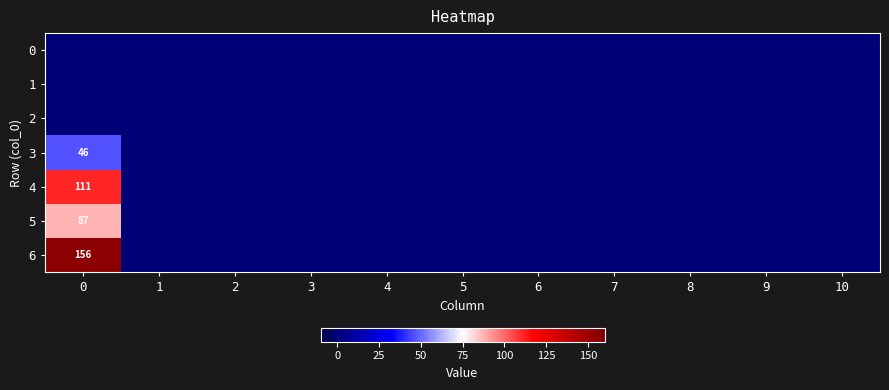

Count the number of categories in the chart.

11